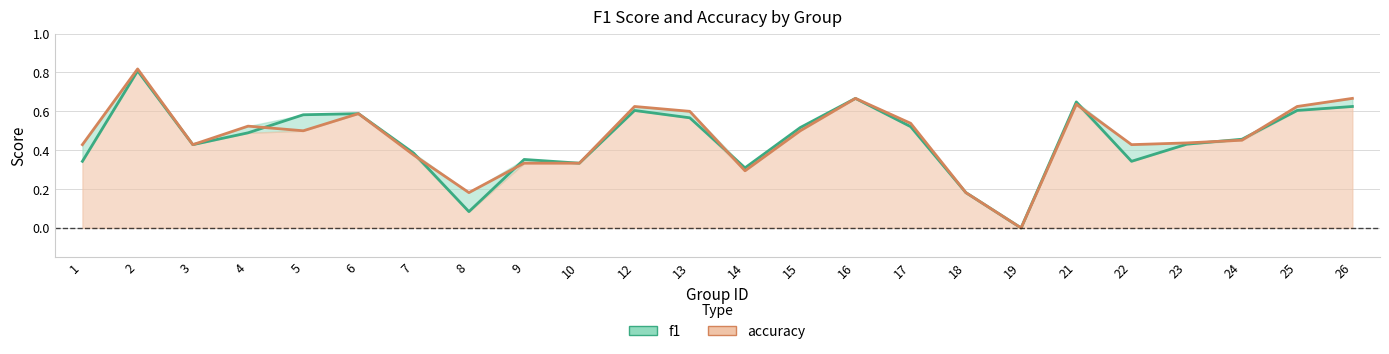

What is the average value of the accuracy series?

0.5